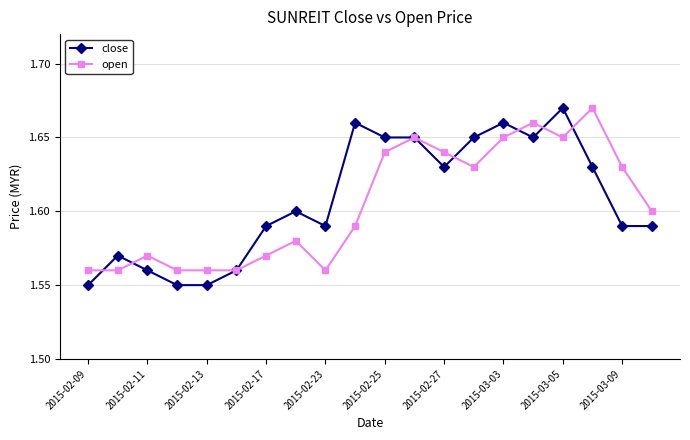

How many open values are between 1 and 2?

20